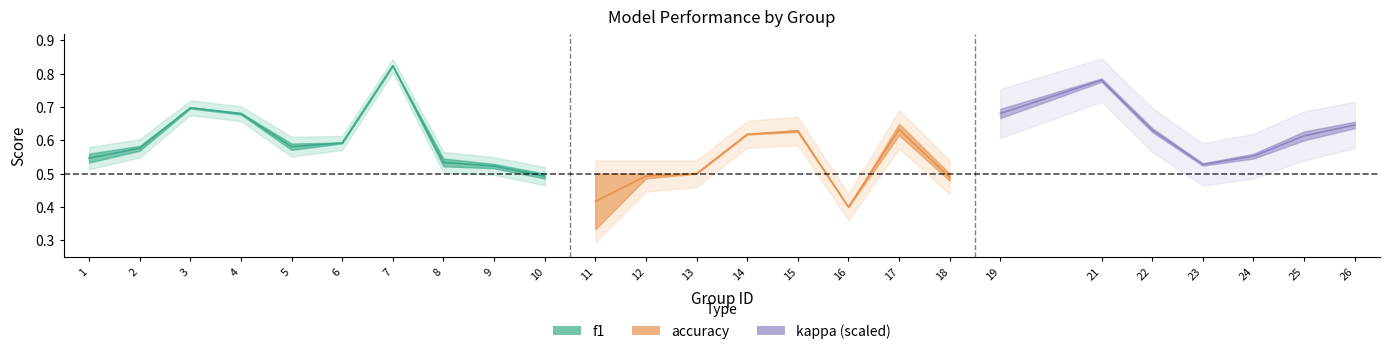

What is the difference between the f1 values at 1 and 3?

0.1